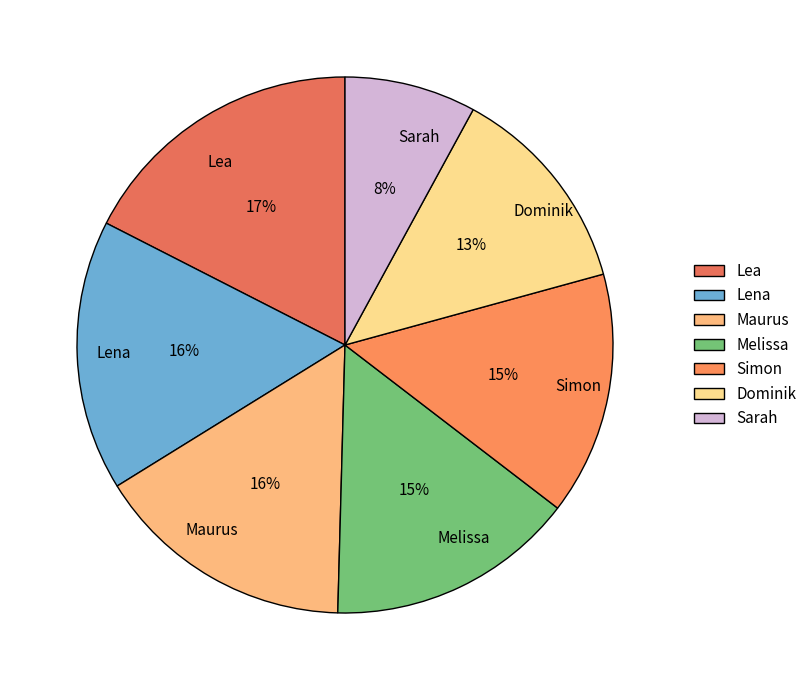

Is the sum of Dominik and Maurus greater than half?

No